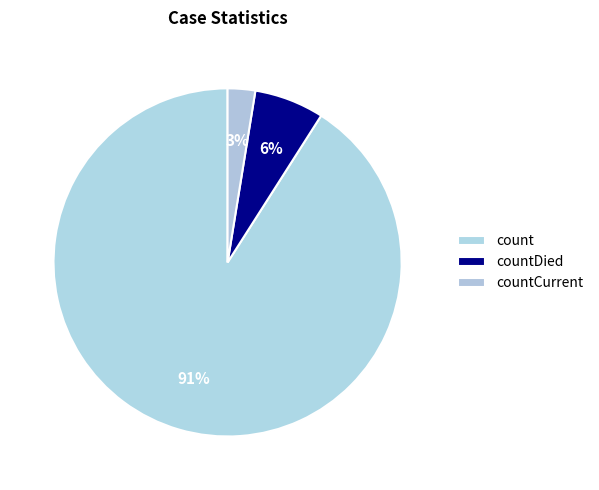

Which category has the smallest portion of the pie?

countCurrent